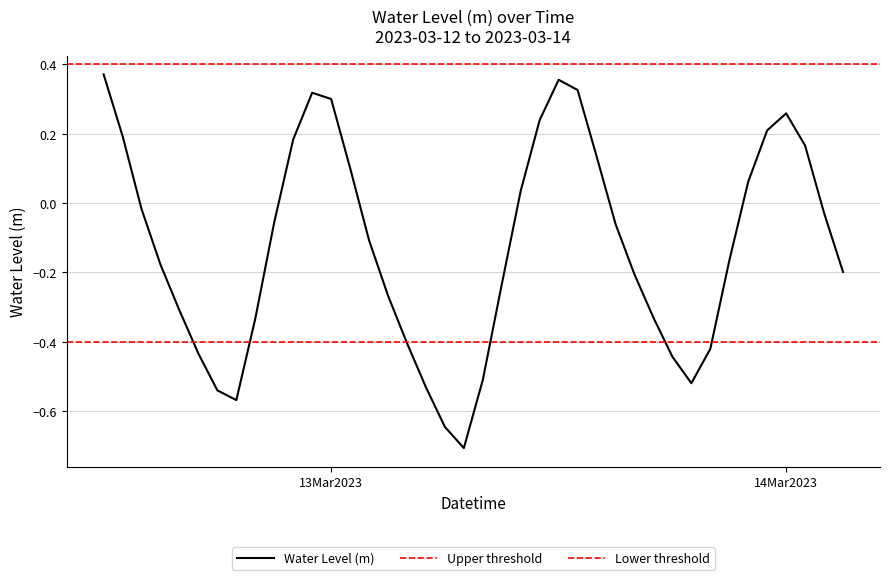

What is the minimum value for Water Level (m)?

-0.7